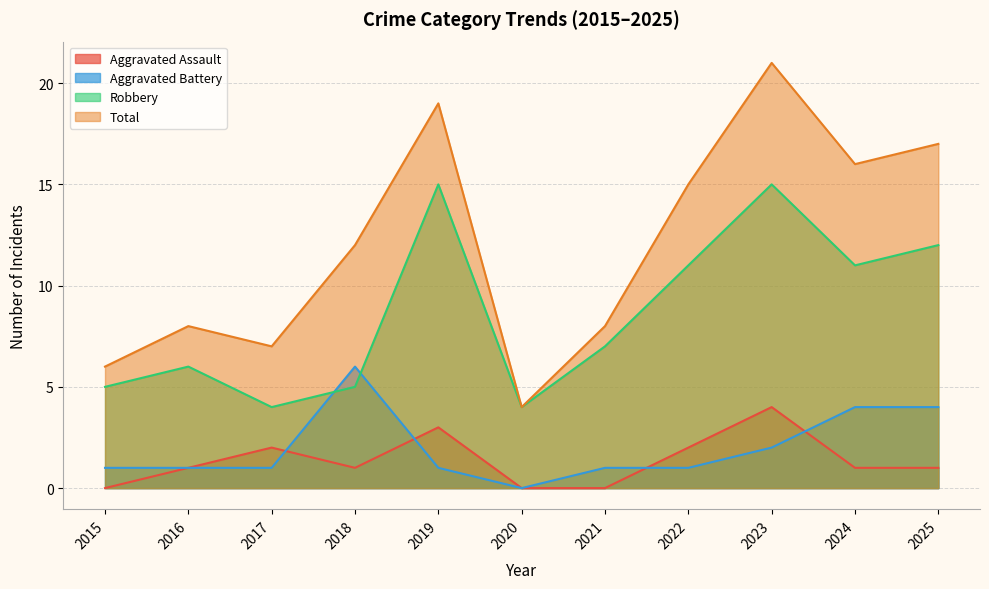

Which series ends up on top after the final intersection of Aggravated Battery and Robbery?

Robbery